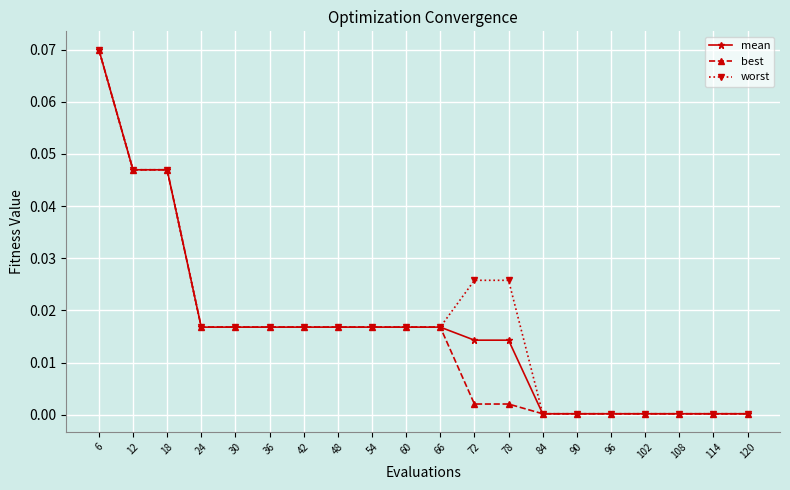

Which series has the widest spread of values?

worst